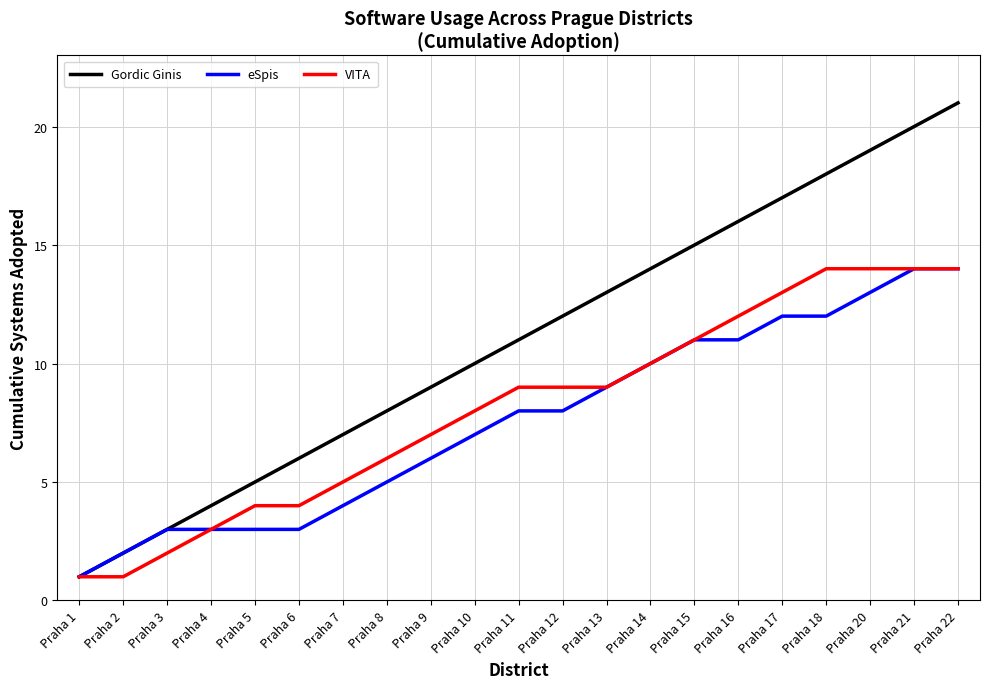

How many lines are shown in the chart?

3